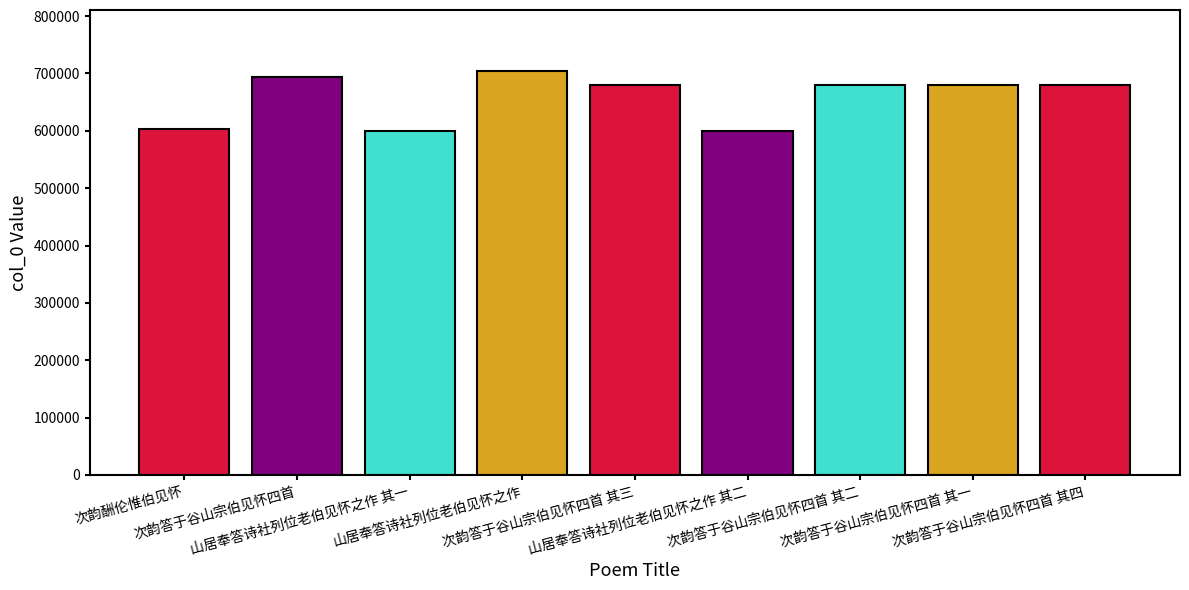

At which label does the data first exceed 679776?

次韵答于谷山宗伯见怀四首